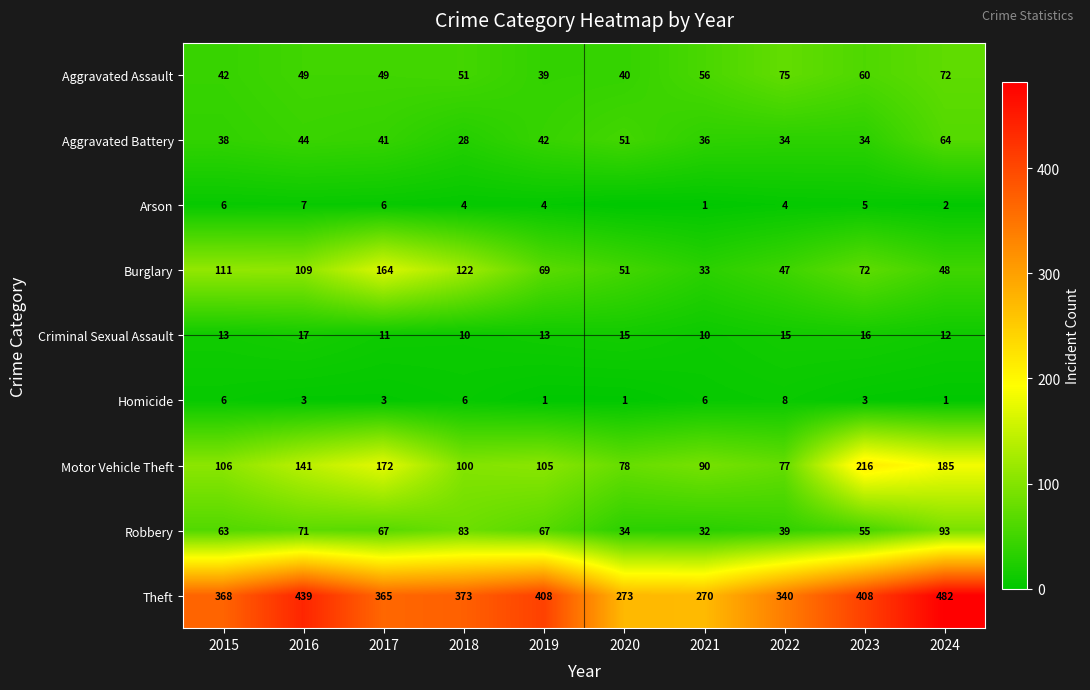

Between 2019 and 2023, which series saw the biggest shift?

Motor Vehicle Theft